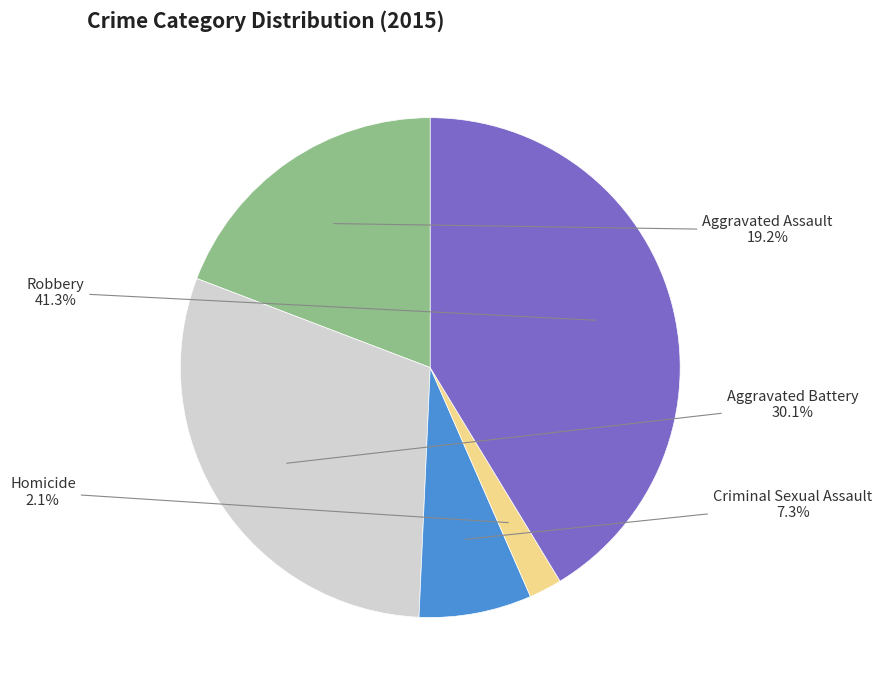

Is there any slice that represents more than half of the pie?

No